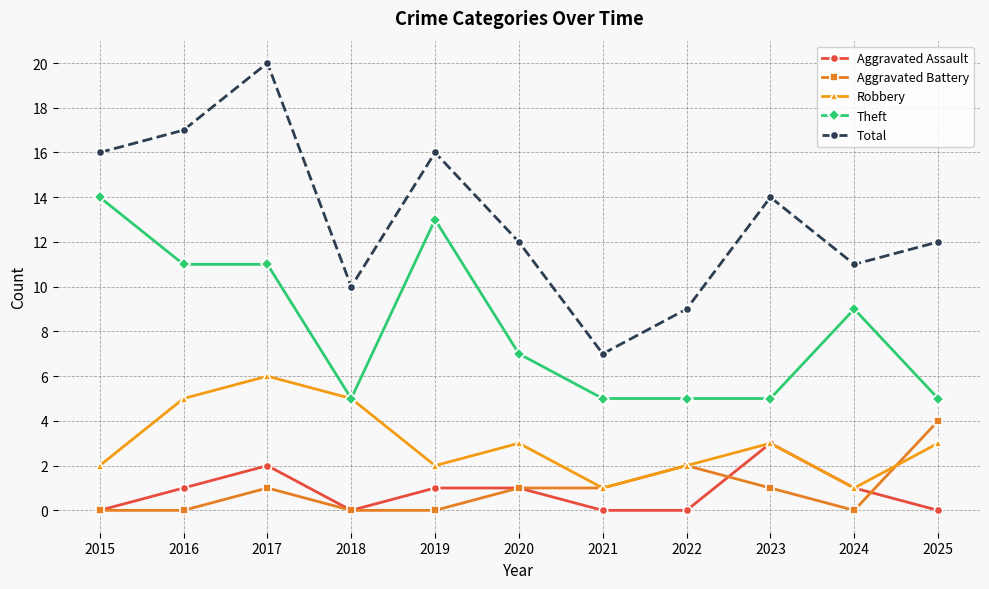

List the series in order of their peak value, highest first.

Total, Theft, Robbery, Aggravated Battery, Aggravated Assault